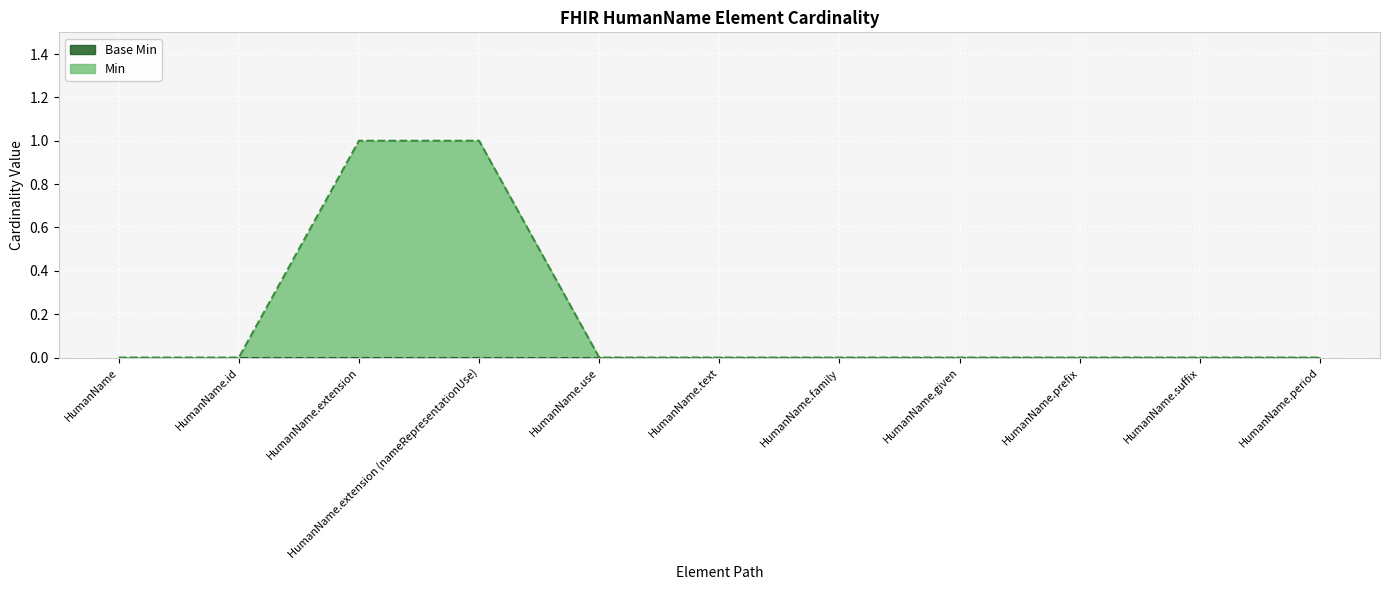

True or false: the data has more than 0 interior local peaks.

False